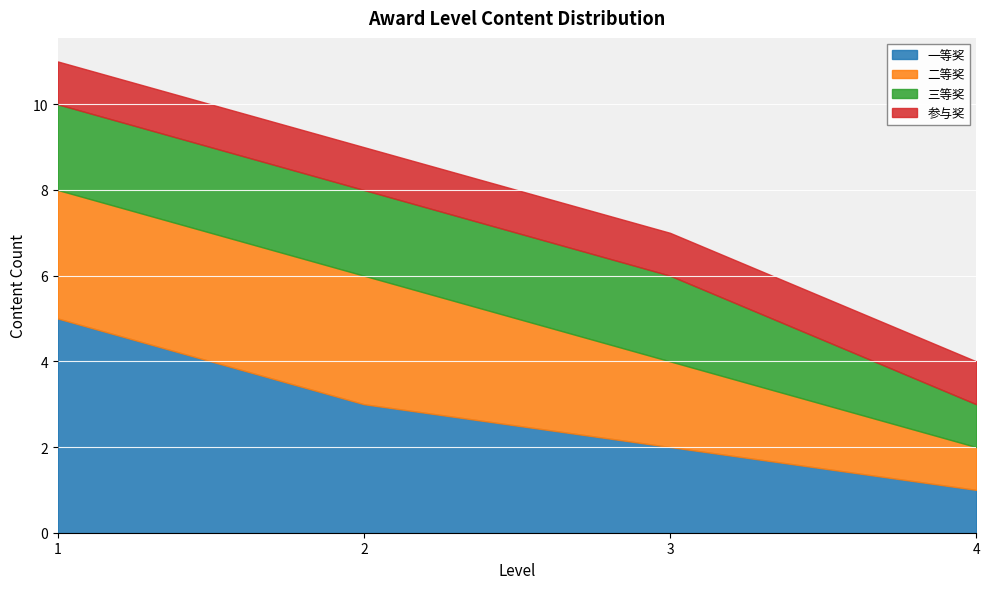

Is the value of 二等奖 at 3 greater than the value of 一等奖 at 1?

No